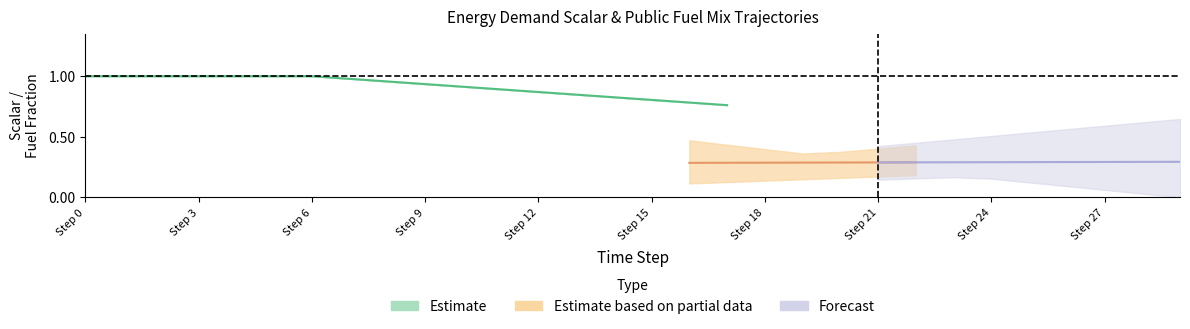

Is it true that frac_public_electricity equals 0.2 at 11?

False